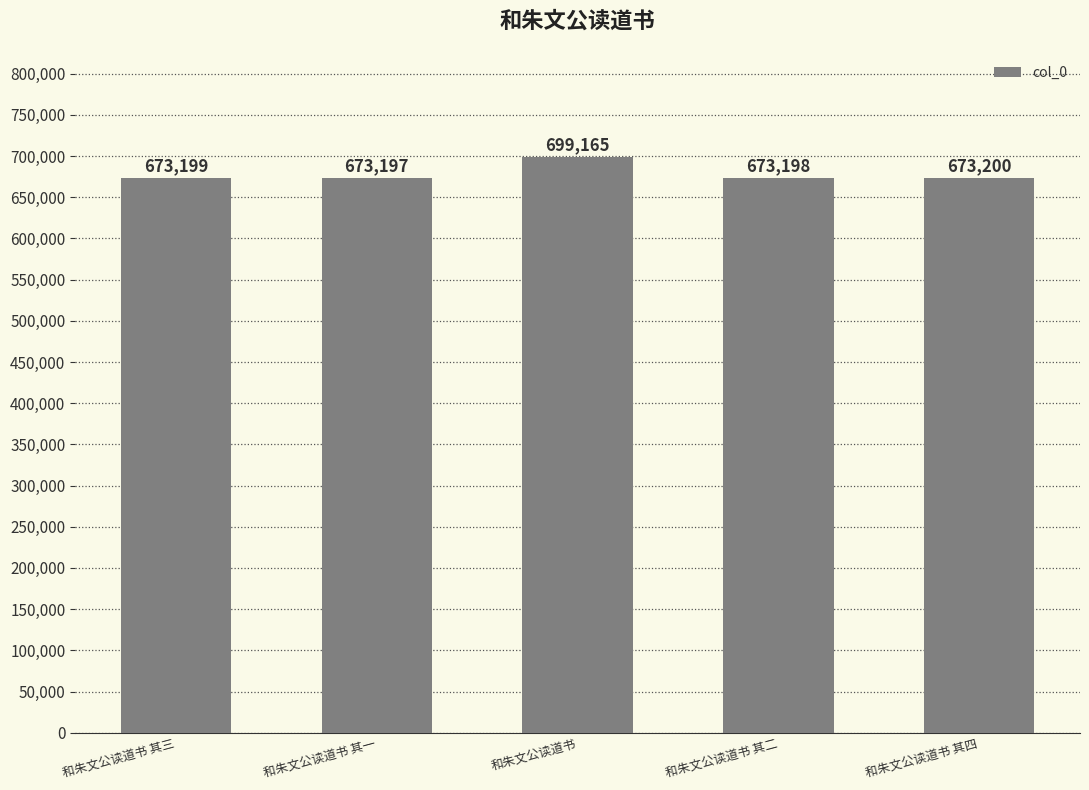

What is the average value?

678392